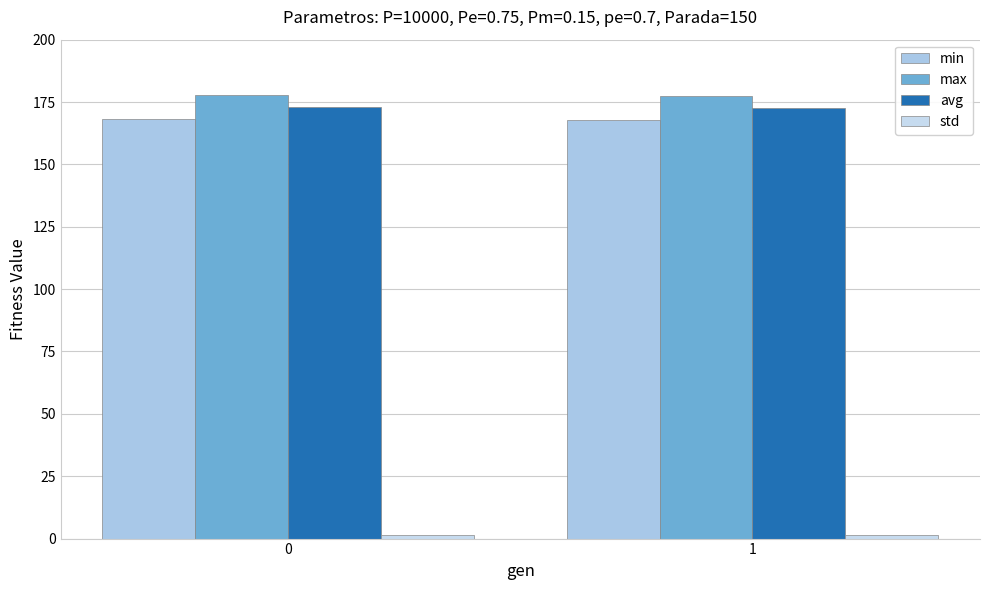

How many data points in min are less than 168?

1